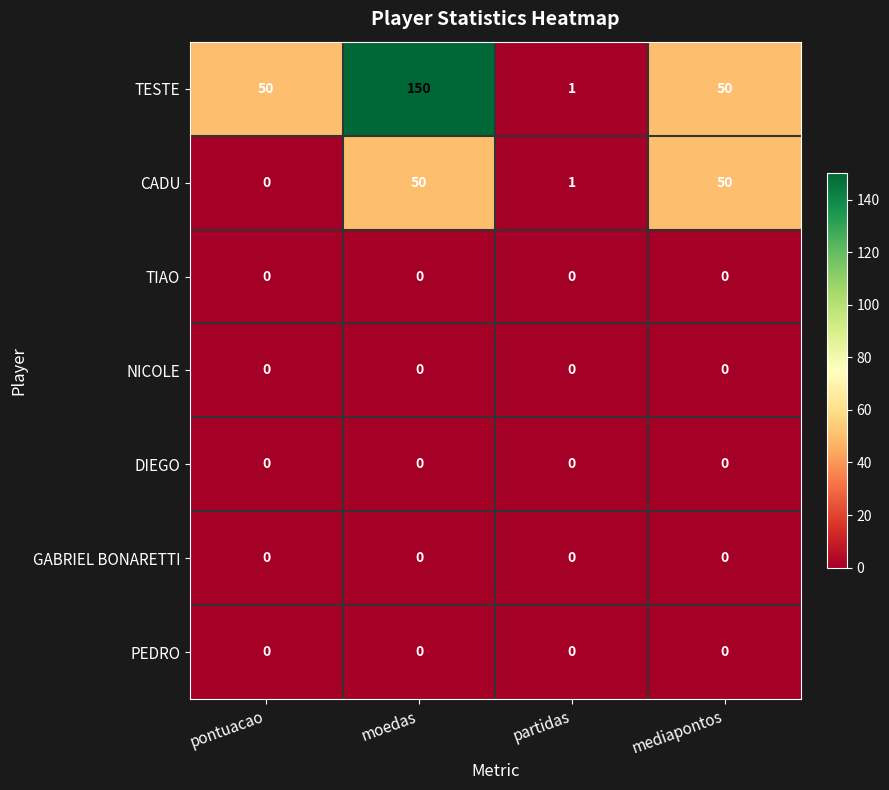

At which category is the sum across all series the highest?

moedas